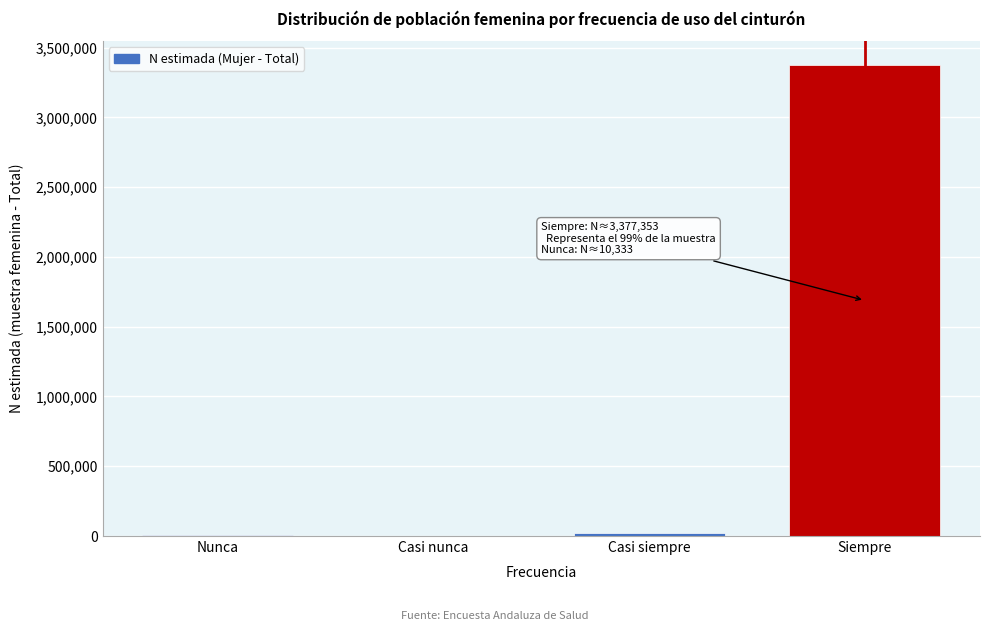

Between Siempre and Casi nunca, which is larger?

Siempre